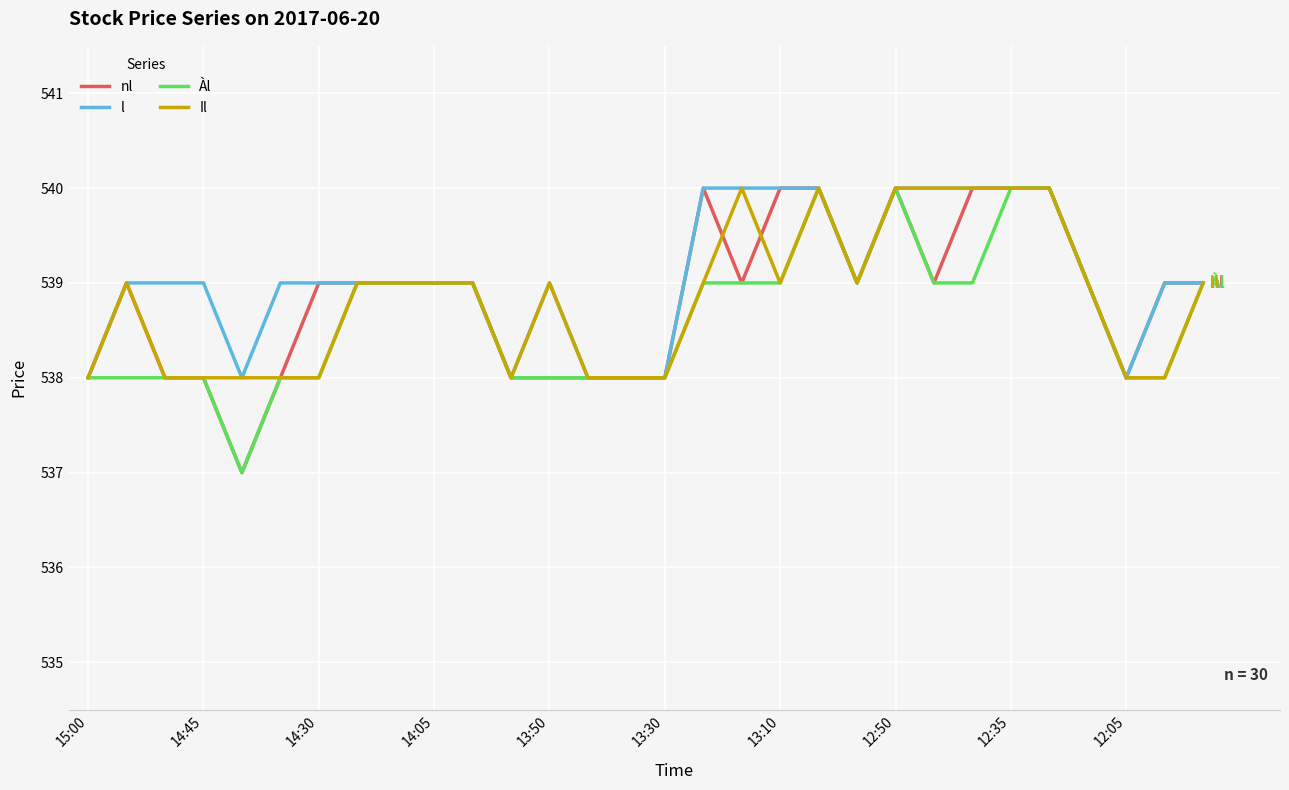

What is the lowest value of the l series?

538